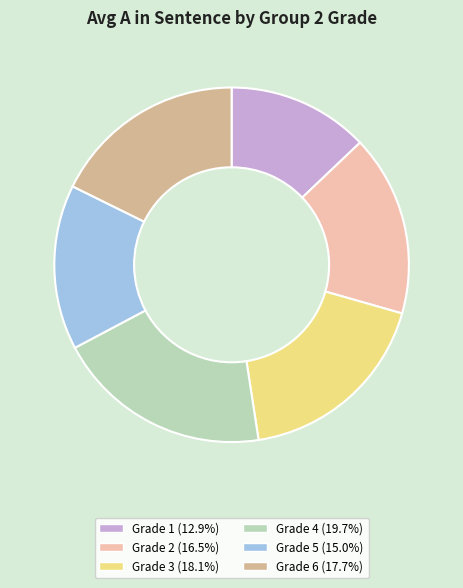

Combined, do Grade 4 (19.7%) and Grade 5 (15.0%) account for over 50%?

No